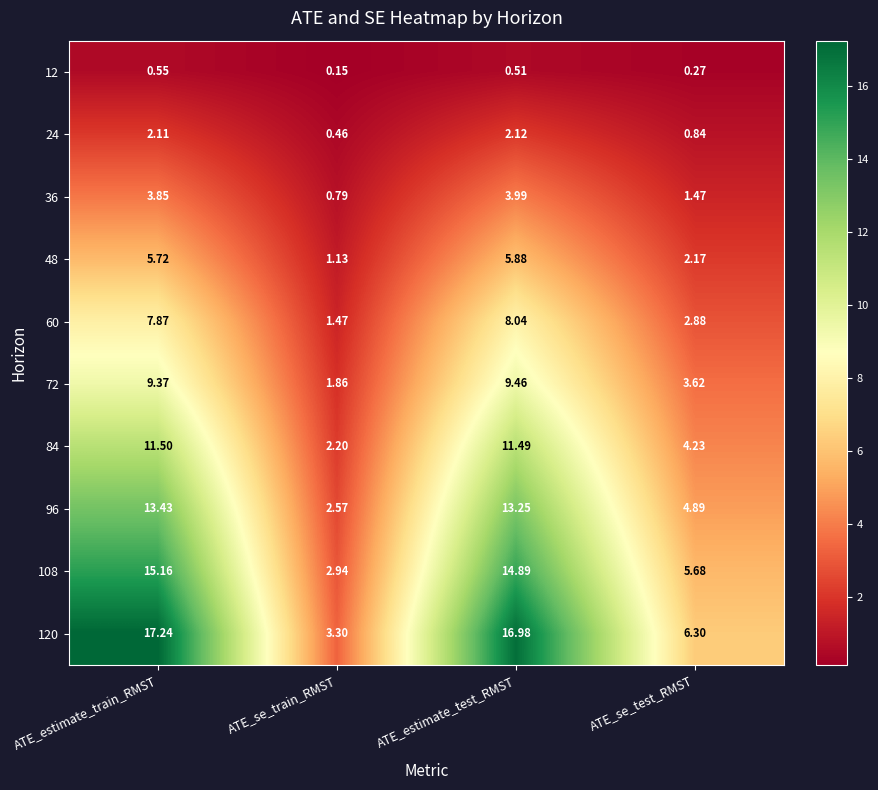

List the labels in order of 96 value, largest first.

ATE_estimate_train_RMST, ATE_estimate_test_RMST, ATE_se_test_RMST, ATE_se_train_RMST